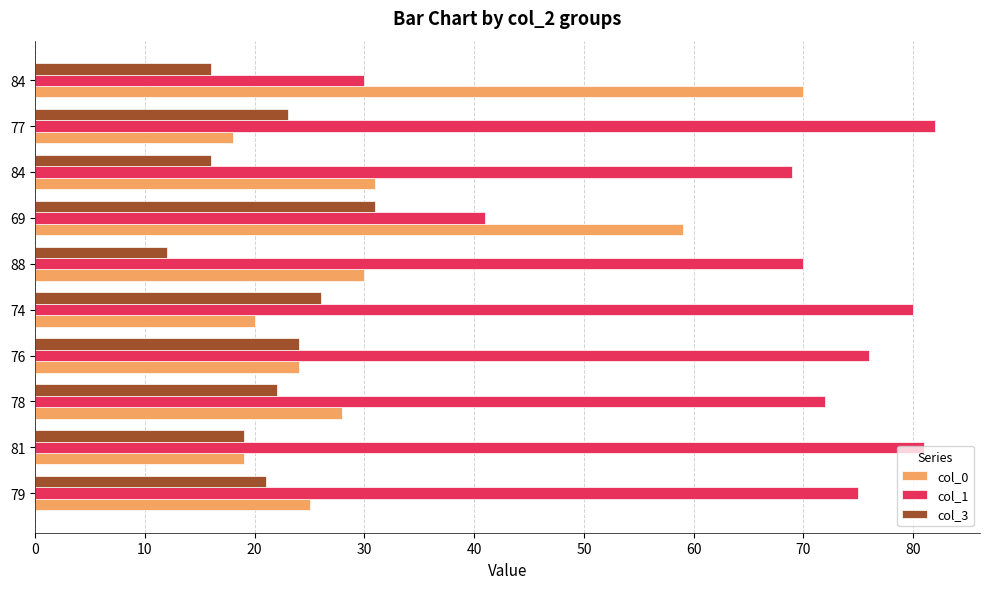

Which series has the largest range (max minus min)?

col_0